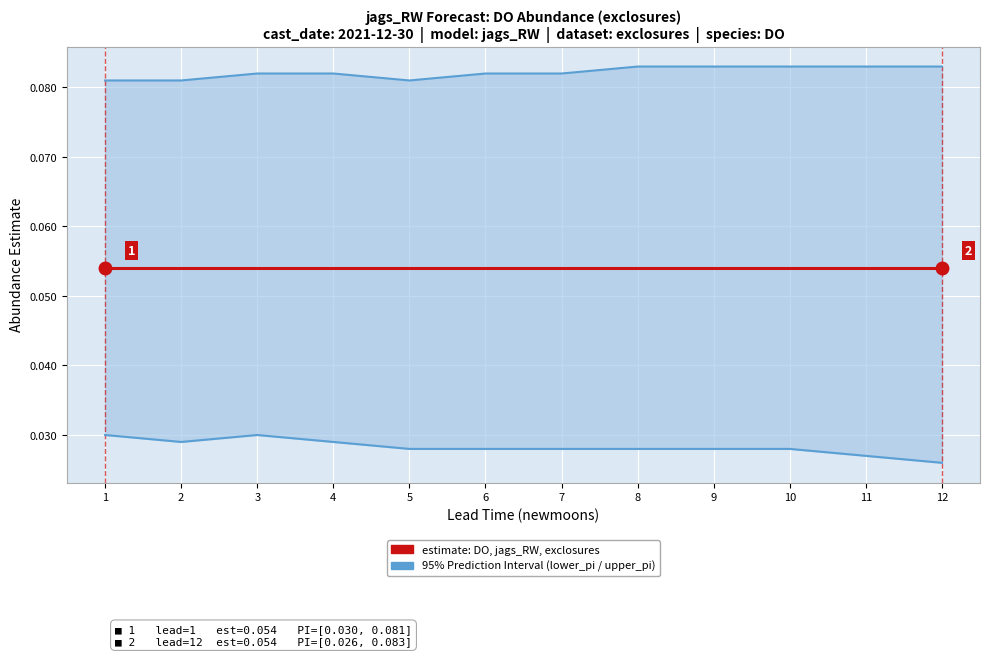

True or false: upper_pi and lower_pi intersect in this chart.

False